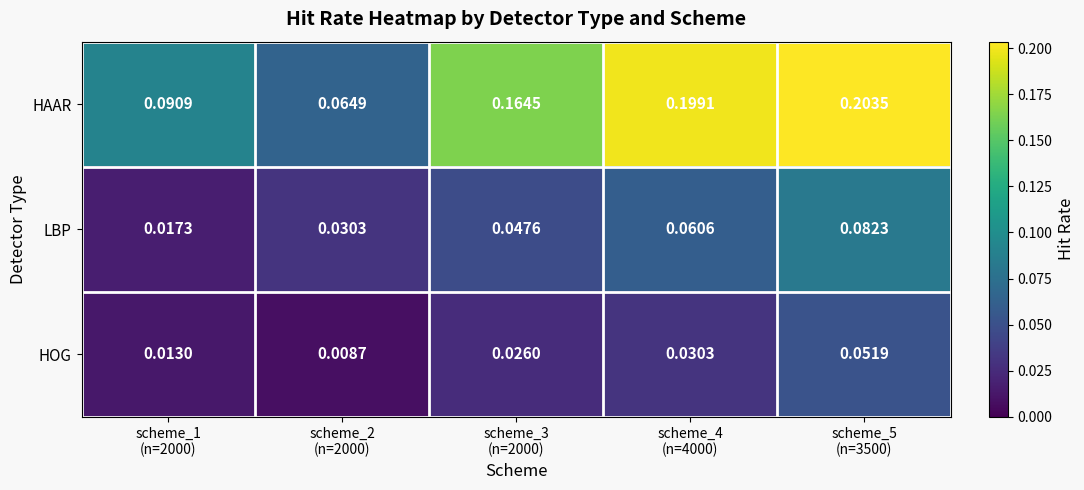

Which series has the largest total across all categories?

HAAR